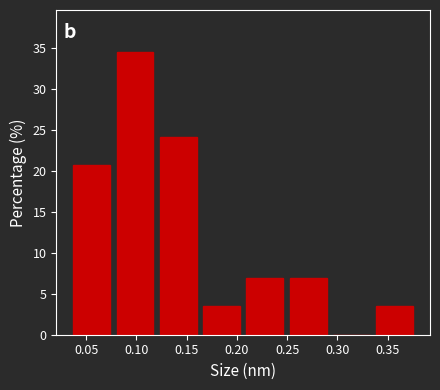

Which range on the x-axis has the tallest bar?

0.075 to 0.120